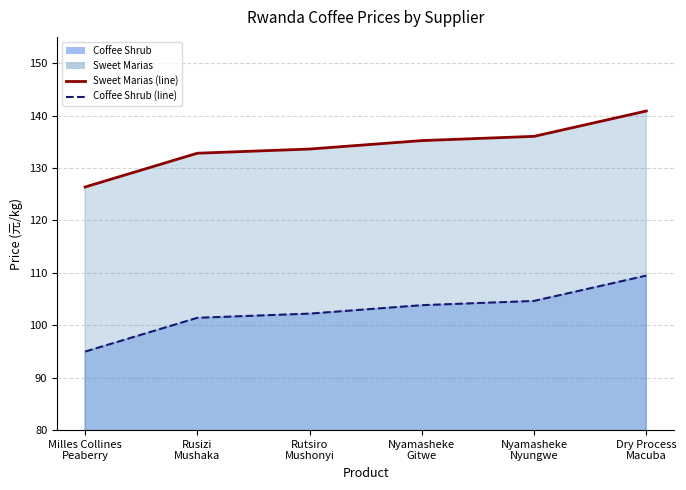

What is the average value of the Sweet Marias (line) series?

134.2